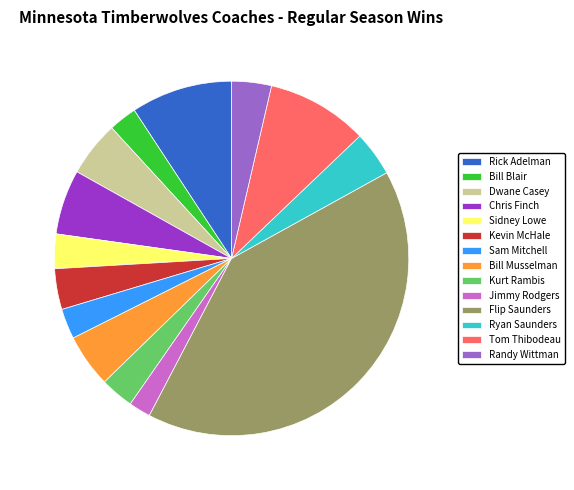

The Flip Saunders slice represents 41% of the pie. True or false?

True